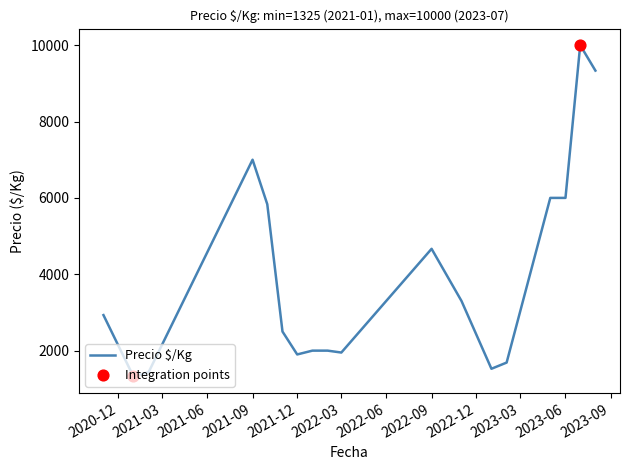

What is the minimum value shown in the chart?

1325.0